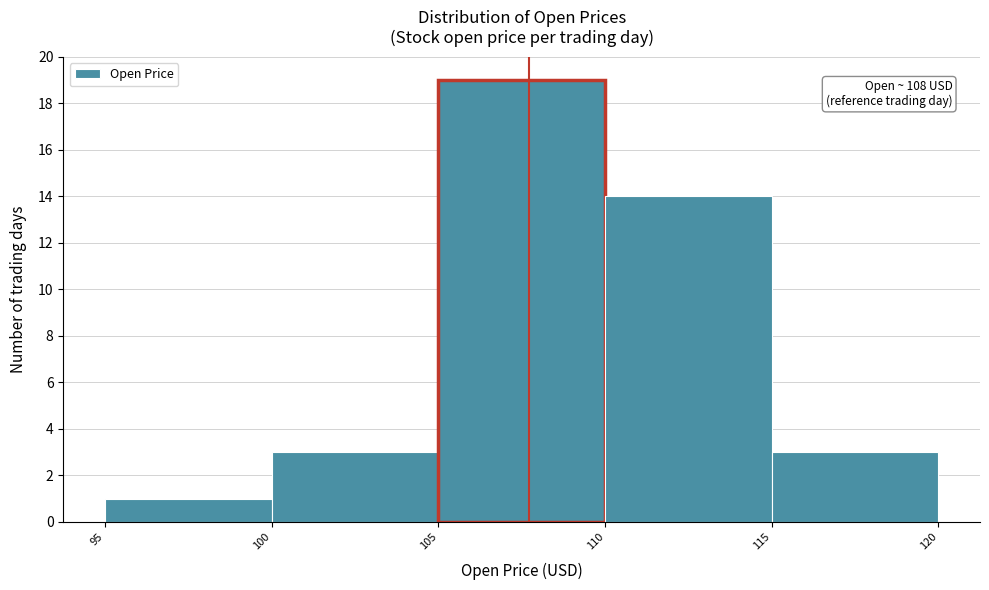

Over which range of the x-axis is the bar tallest?

105 to 110